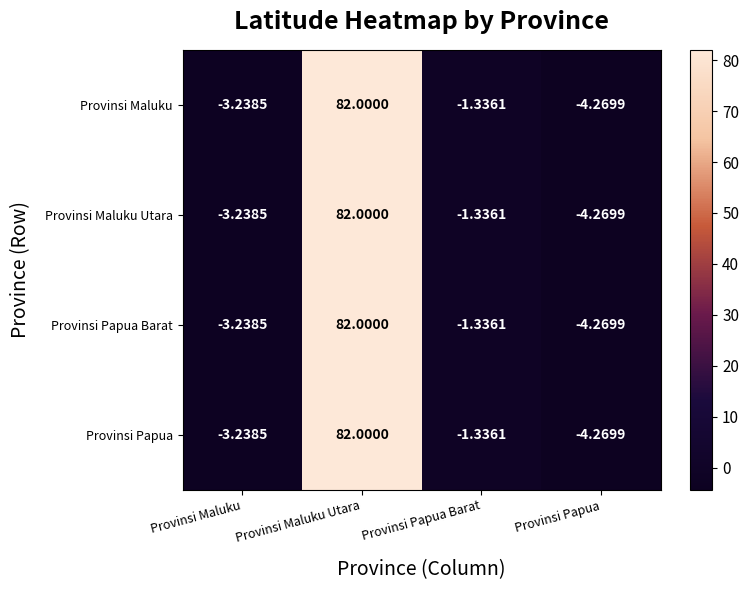

Where does the Provinsi Papua series first go above -1?

Provinsi Maluku Utara